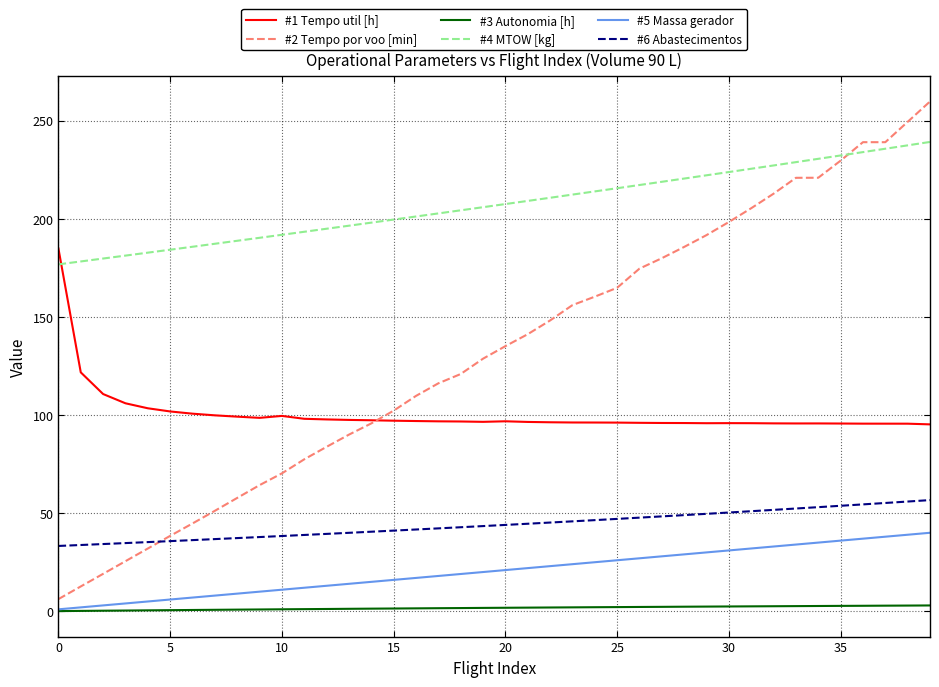

True or false: #5 Massa gerador and #4 MTOW [kg] cross at least once.

False